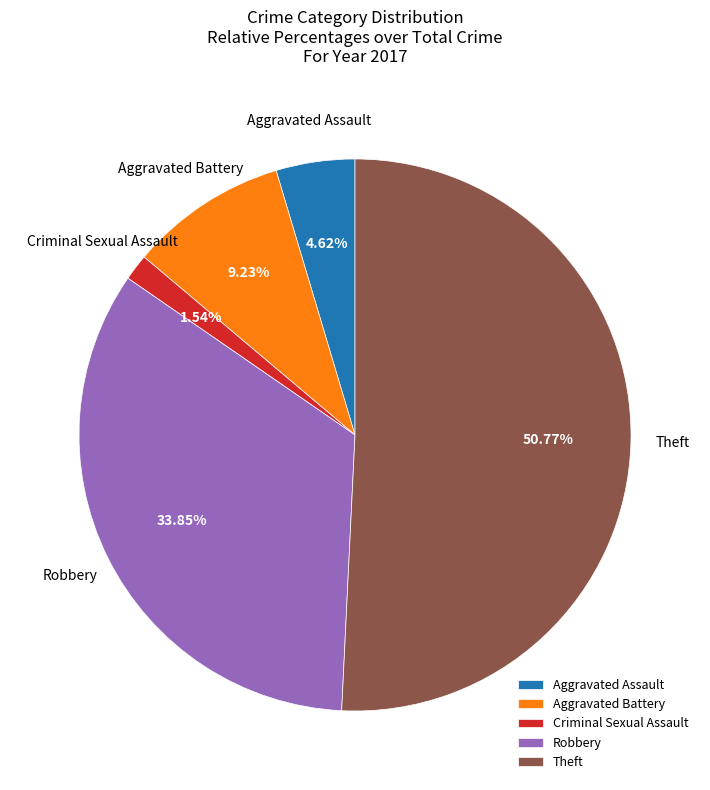

To the nearest percent, what is the difference between the largest and smallest slice percentages?

49%